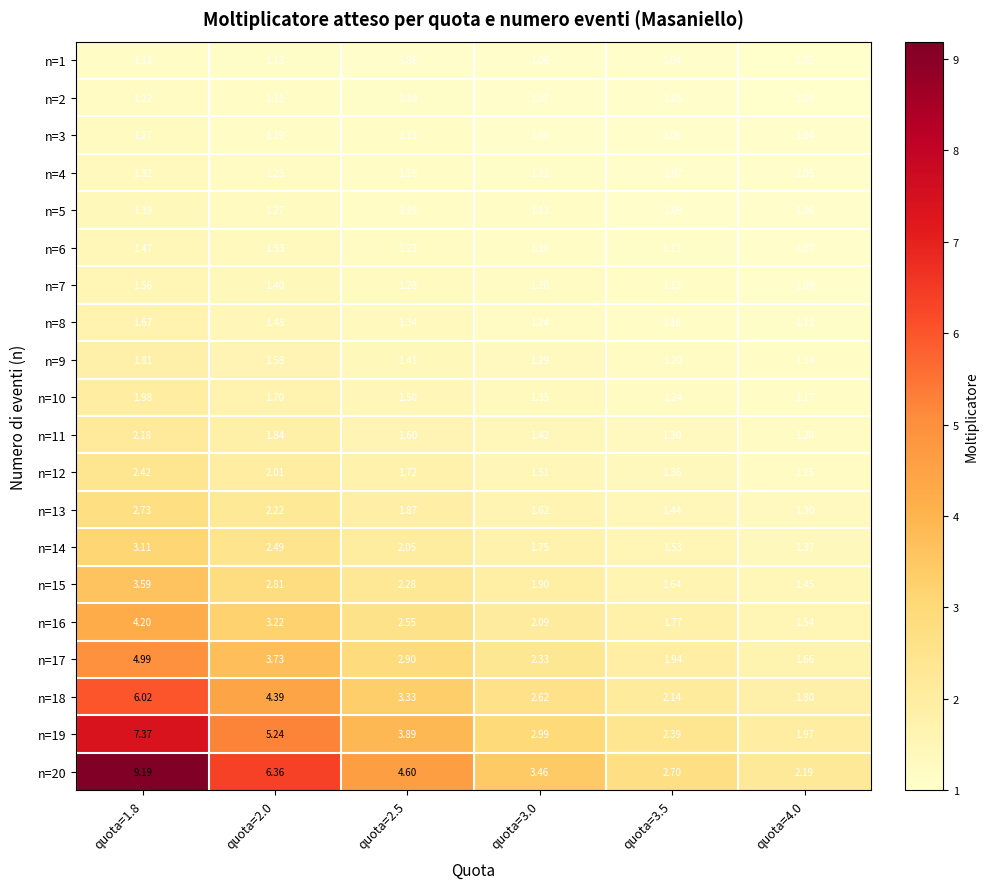

Is the value of n=2 at quota=2.5 greater than the value of n=5 at quota=2.0?

No